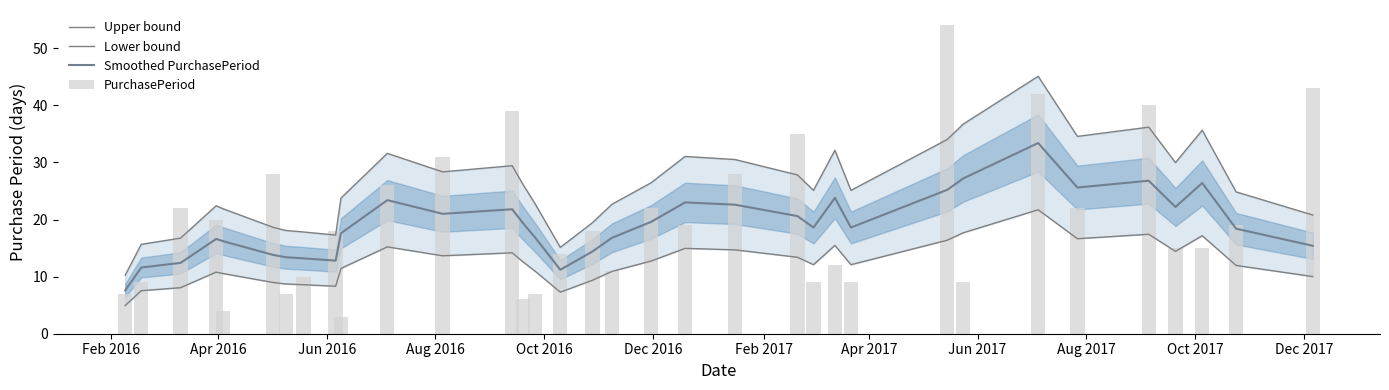

What is the average value of the Lower bound series?

12.4